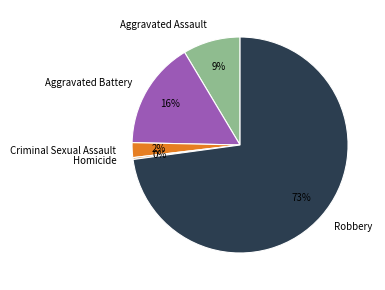

To the nearest percent, what portion does Aggravated Assault represent?

9%